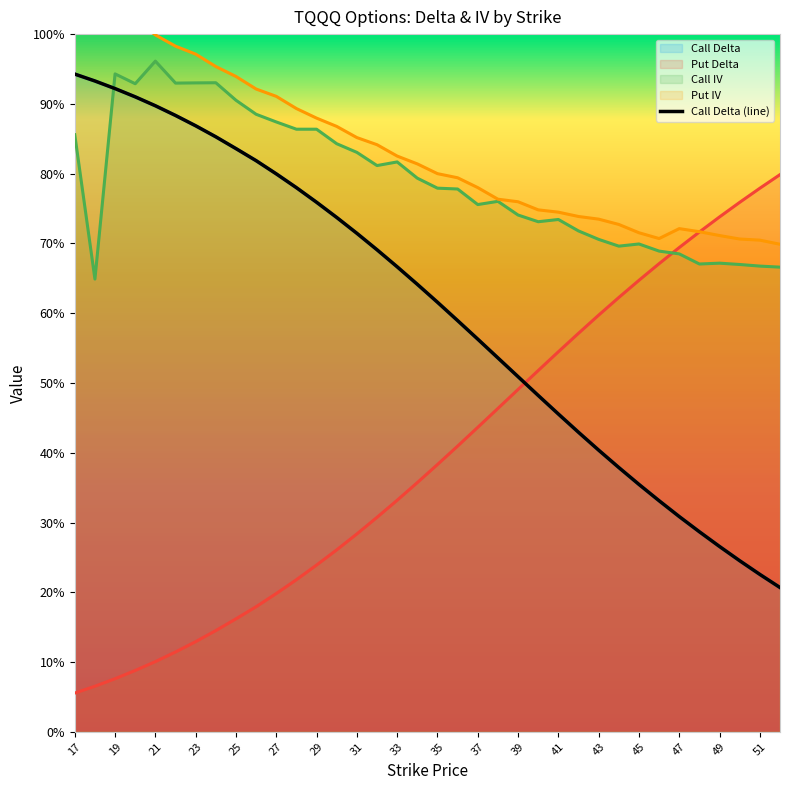

What is the difference between the maximum and second lowest values in the Call Delta series?

0.7